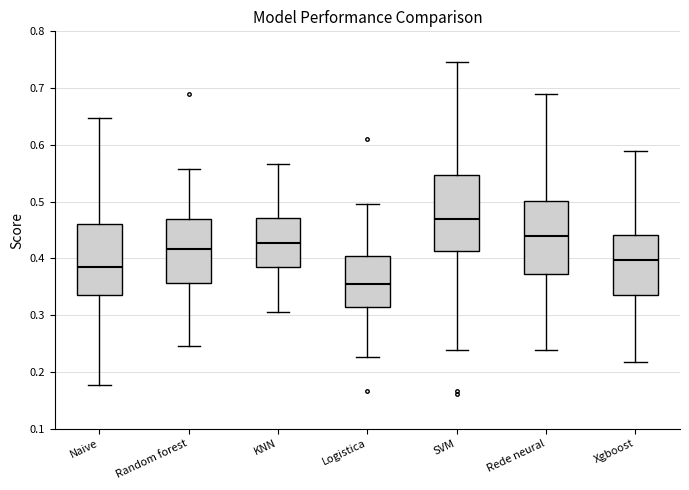

Where is the lower edge of the box for SVM on the y-axis? The values are not printed on the chart, so give them approximately, as read against the axis.

0.41